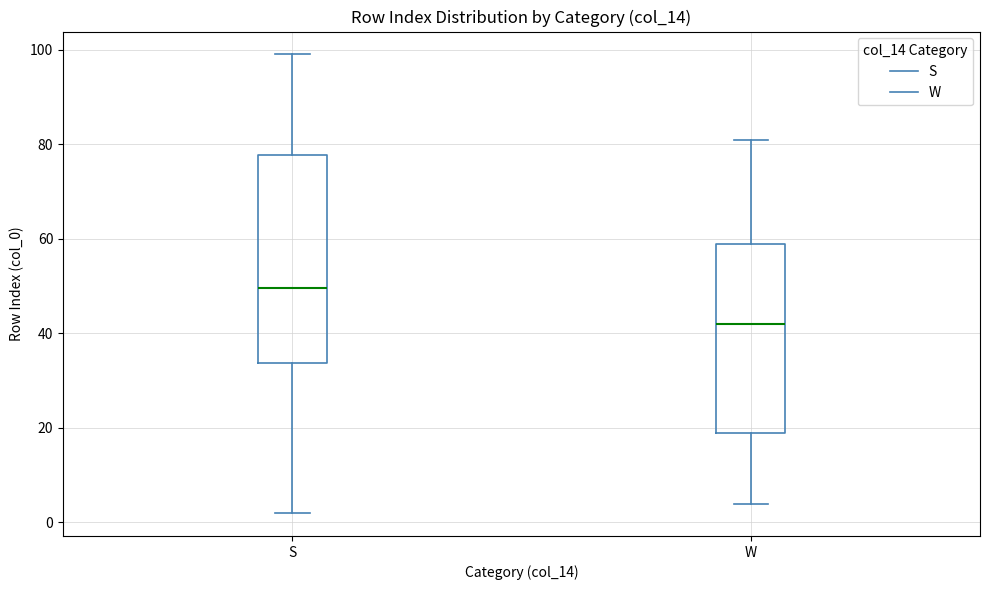

Reading left to right, transcribe this box plot: for each box, give where its median line is, the range the box spans, and where its two whiskers end, as read against the y-axis. The values are not printed on the chart, so give them approximately, as read against the axis.

S: median 50, box 34 to 78, whiskers 2 to 100
W: median 42, box 20 to 60, whiskers 4 to 82